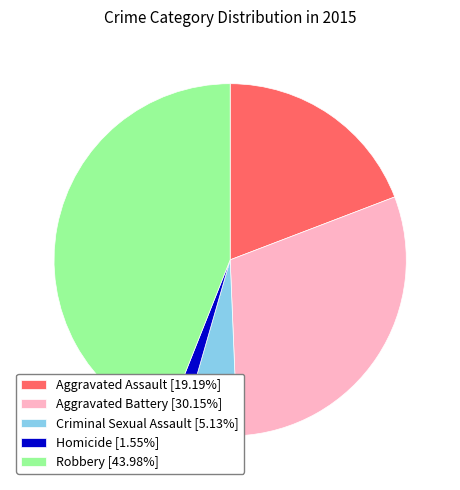

What is the ratio of the value at Homicide [1.55%] to the value at Criminal Sexual Assault [5.13%]?

0.3